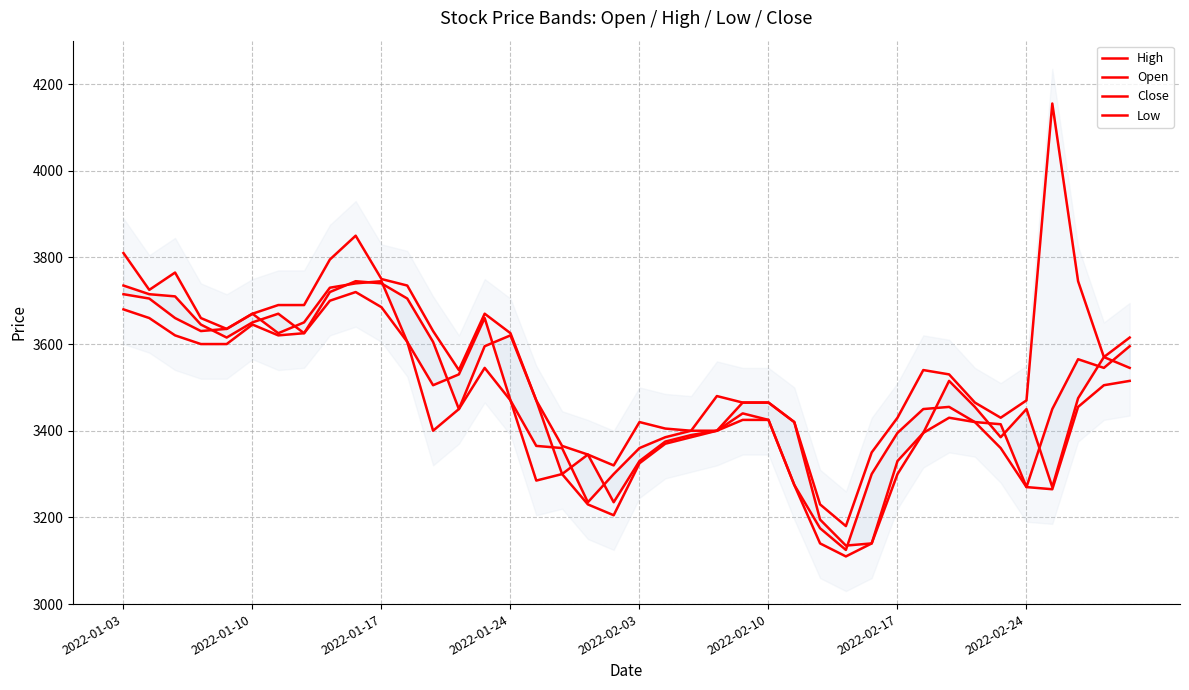

What are all the series names shown in the legend?

High, Open, Close, Low